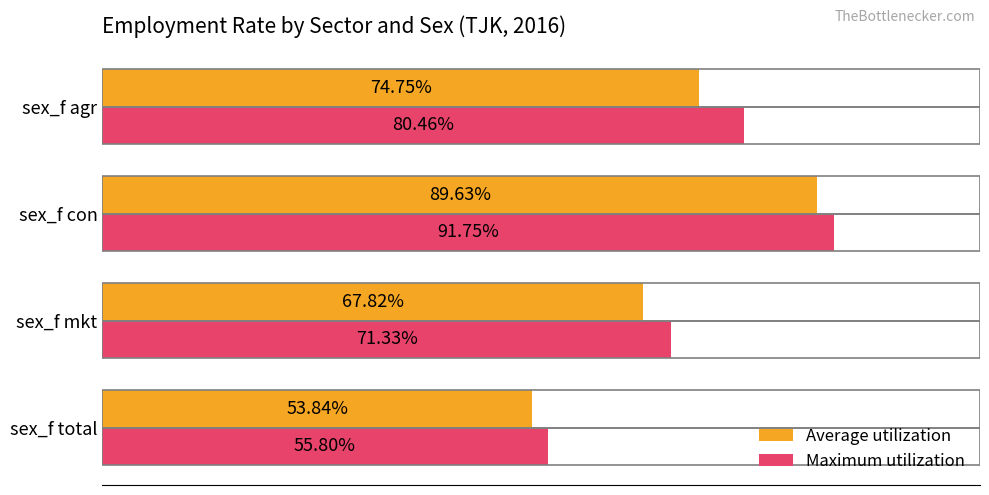

Is the value of Average utilization at sex_f con greater than the value of Maximum utilization at sex_f total?

Yes